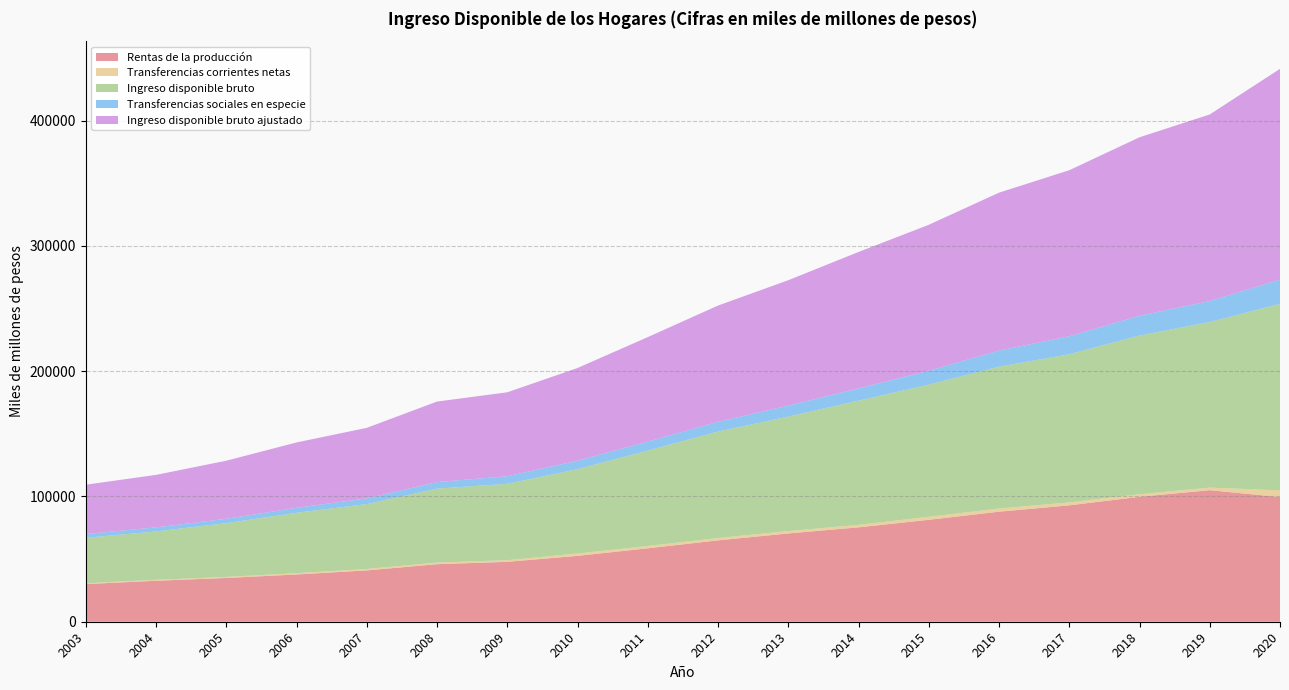

Reading left to right, list all the values displayed in this chart.

Rentas de la producción: 30054	32693	34919	37722	40964	45924	47805	52573	58596	64941	70458	75320	81341	87816	92891	99718	104998	99501
Transferencias corrientes netas: 647	745	879	1019	1156	1292	1304	1908	1826	1844	1929	2014	2425	2532	2347	2054	2053	5322
Ingreso disponible bruto: 36293	38633	42861	48197	51762	59024	60981	67279	76165	85002	91343	99120	105466	113229	118240	126690	132143	148869
Transferencias sociales en especie: 3034	3248	3494	3973	4551	5227	6021	6735	7201	7772	8744	9767	11049	12819	14313	15746	16762	19357
Ingreso disponible bruto ajustado: 39327	41881	46355	52170	56313	64251	67002	74014	83366	92775	100087	108887	116514	126048	132553	142436	148906	168225